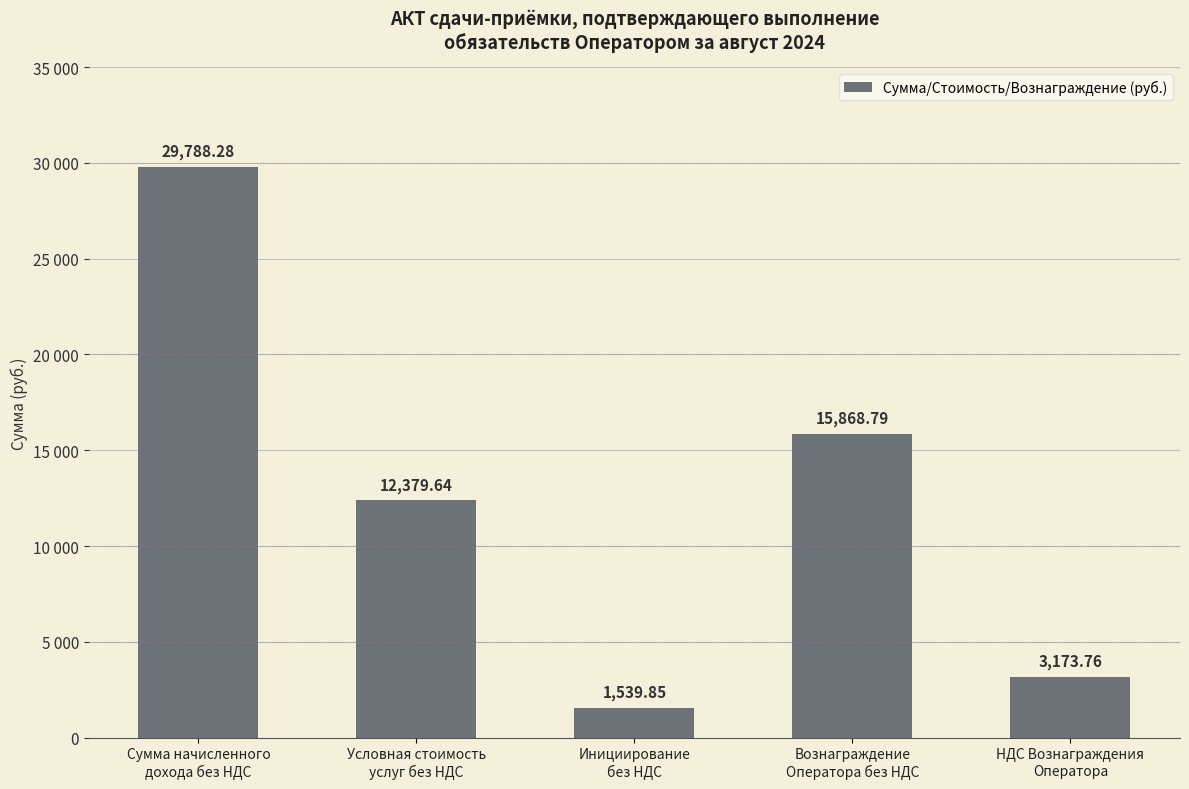

Does the chart contain any negative values?

No